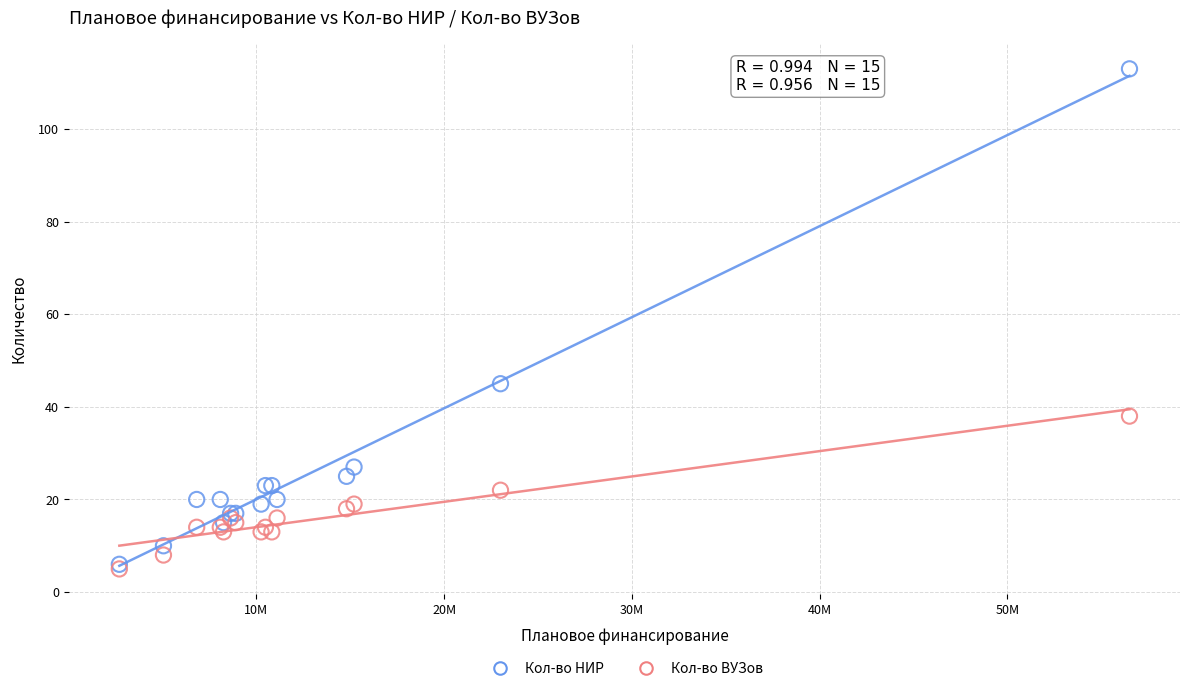

In the Кол-во НИР series, what Y value is closest to 59?

45